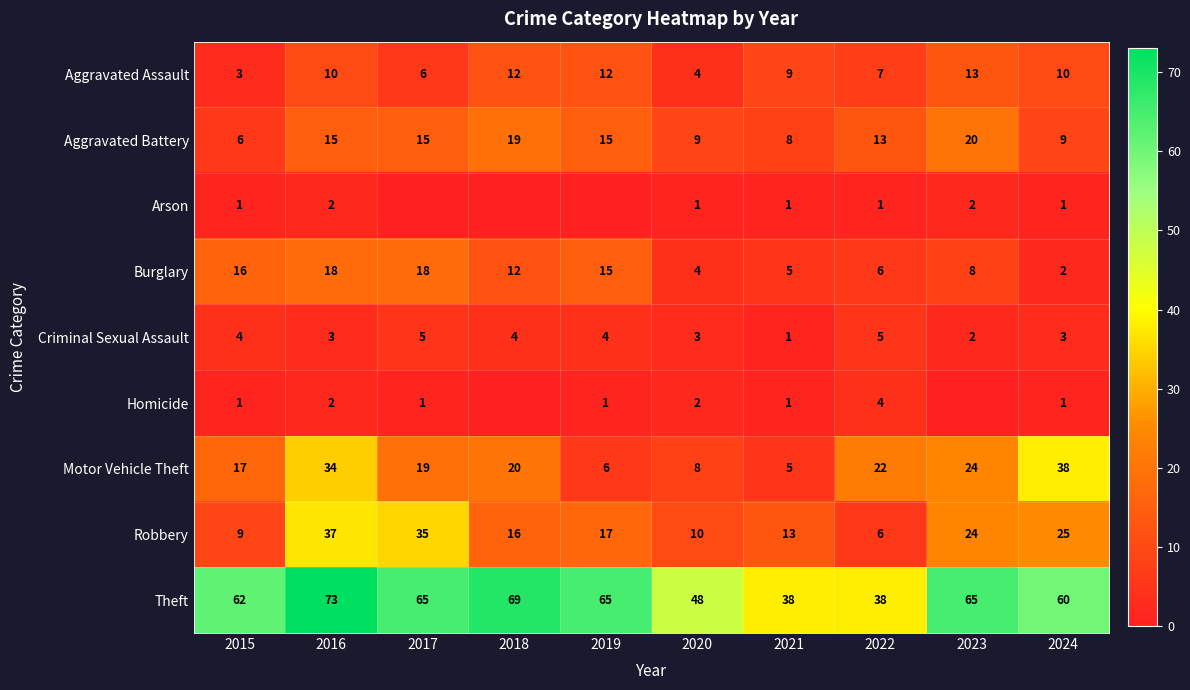

Read the Burglary value at 2018, to the nearest 10.

10